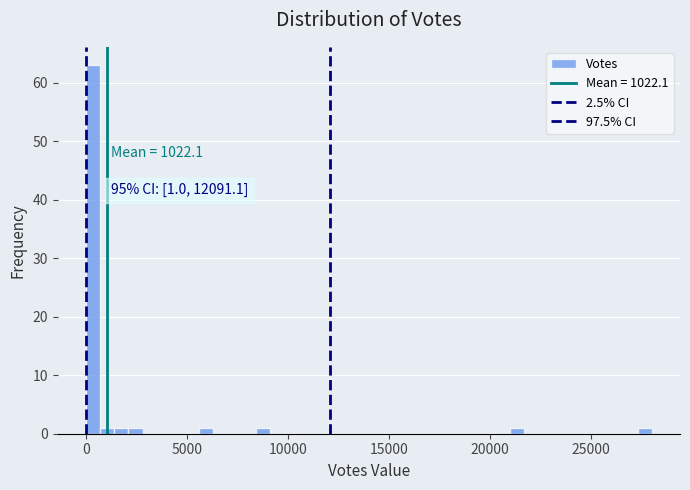

Read against the x-axis, roughly where is the centre of the tallest bar?

500